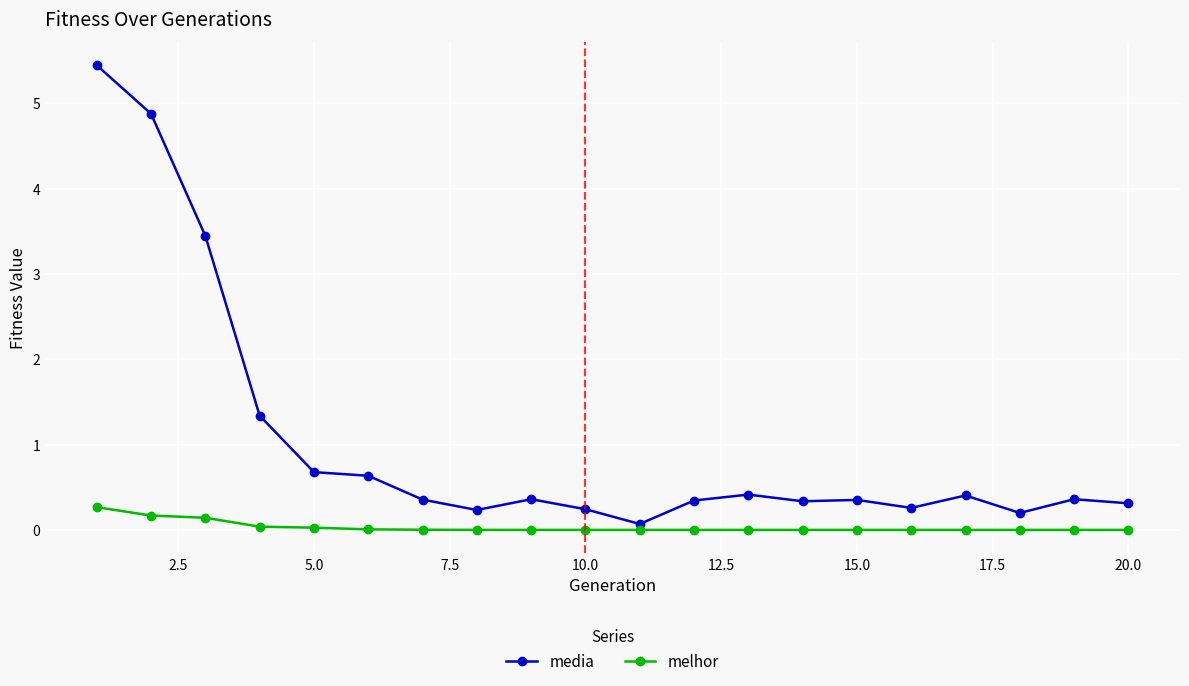

What is the sum of all media values?

20.7